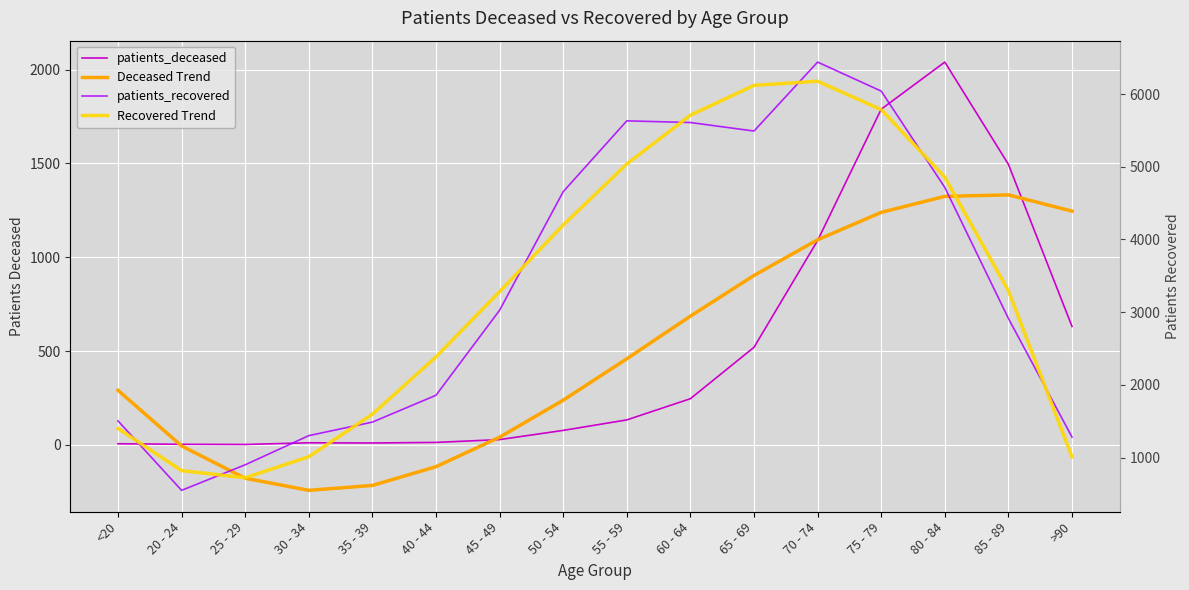

Reading left to right, extract all data points from this chart.

patients_deceased: 6.0	3.0	2.0	11.0	10.0	13.0	28.0	77.0	133.0	246.0	520.0	1089.0	1789.0	2040.0	1495.0	631.0
Deceased Trend: 290.8	-5.7	-177.8	-242.4	-216.3	-116.3	40.7	238.0	458.7	686.0	903.0	1092.9	1239.0	1324.4	1332.2	1245.7
patients_recovered: 1506.0	551.0	902.0	1303.0	1489.0	1858.0	3027.0	4657.0	5631.0	5608.0	5491.0	6439.0	6040.0	4715.0	2914.0	1283.0
Recovered Trend: 1401.6	822.2	723.7	1013.3	1598.3	2386.0	3283.7	4198.5	5037.9	5708.9	6119.0	6175.4	5785.3	4856.1	3294.9	1009.1